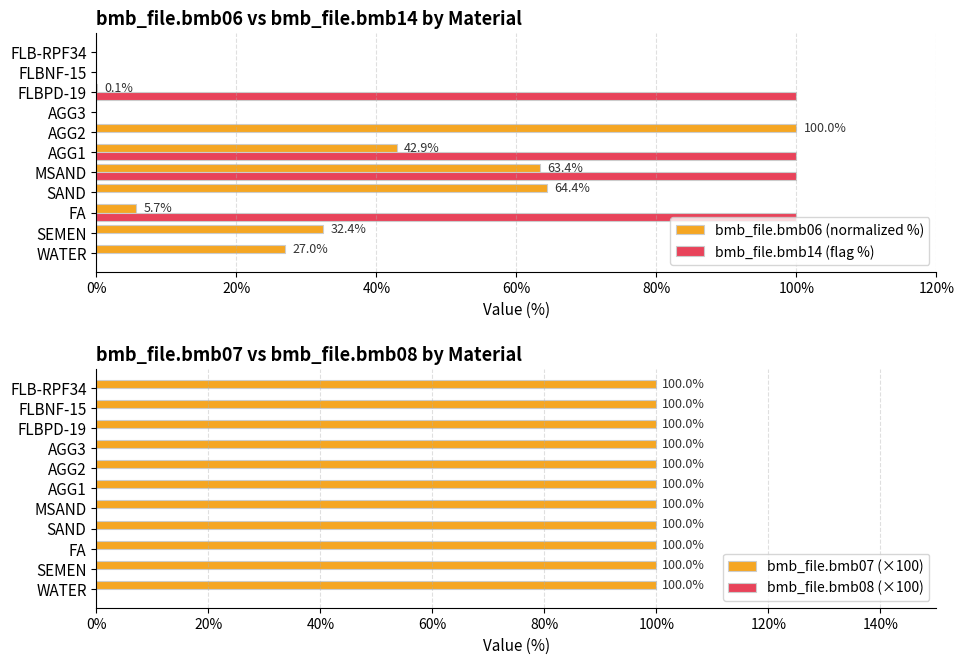

Is it true that bmb_file.bmb14 (flag %) equals 0.0 at FLBNF-15?

True